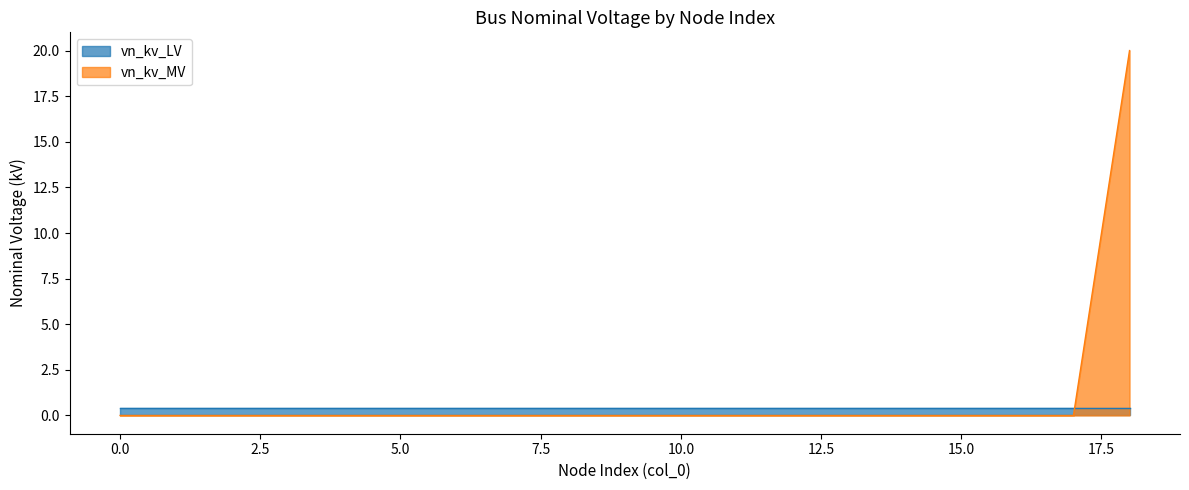

What is the average value?

1